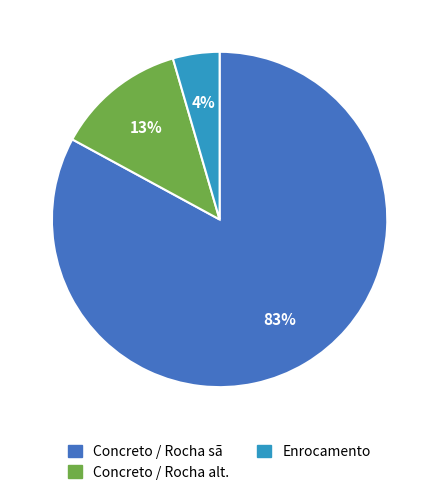

How many slices are in this pie chart?

3